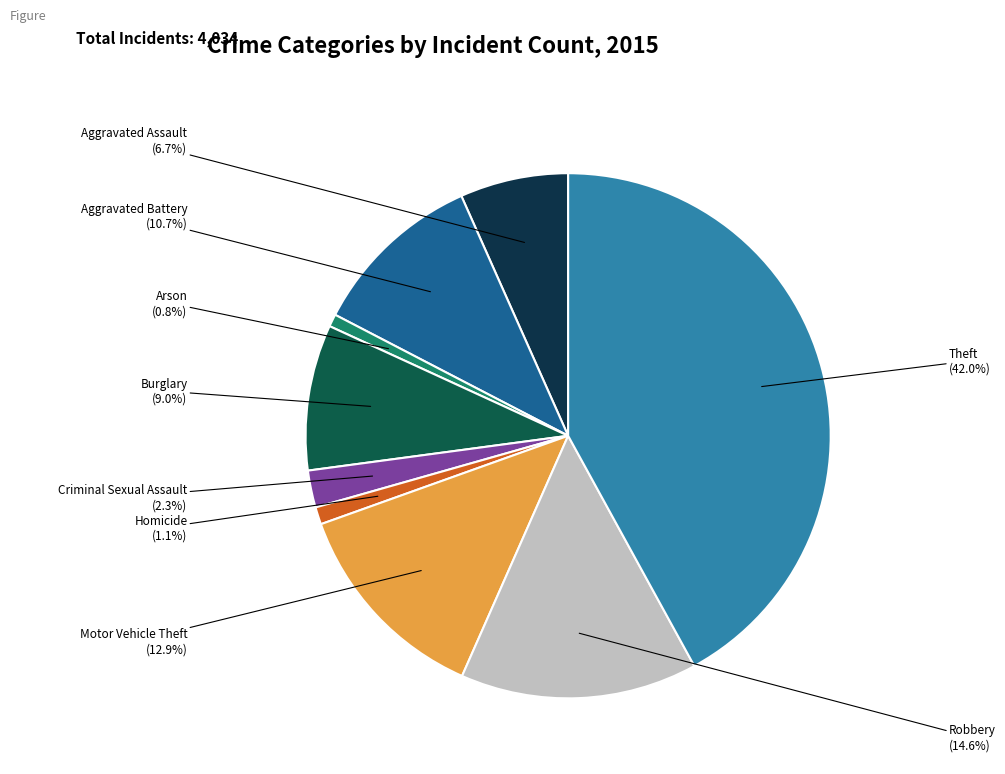

Is it true that Homicide is 11% of the pie?

False